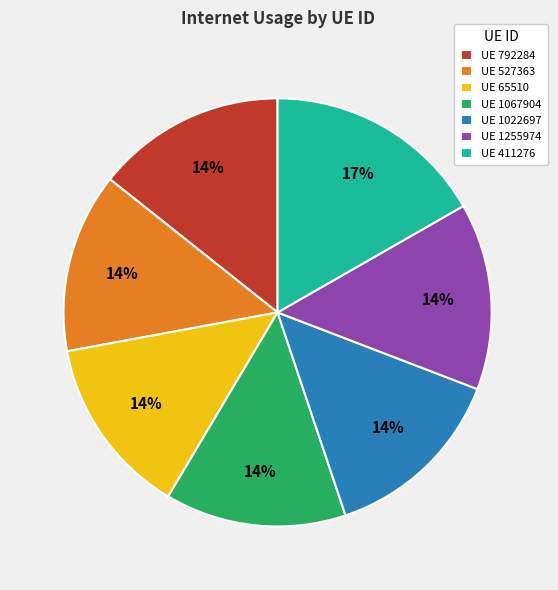

How many segments does this pie chart have?

7